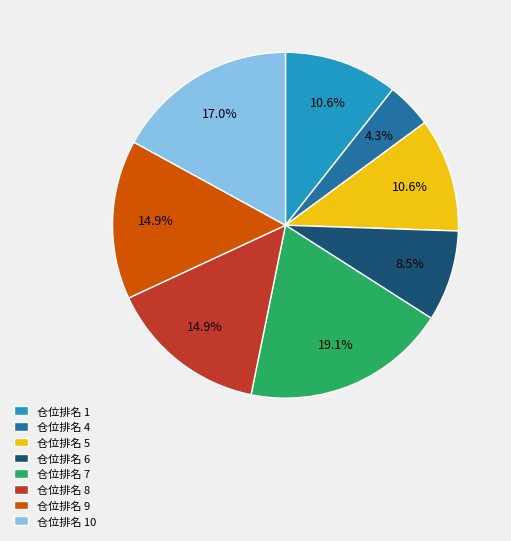

What is the largest slice in the pie chart?

仓位排名 7